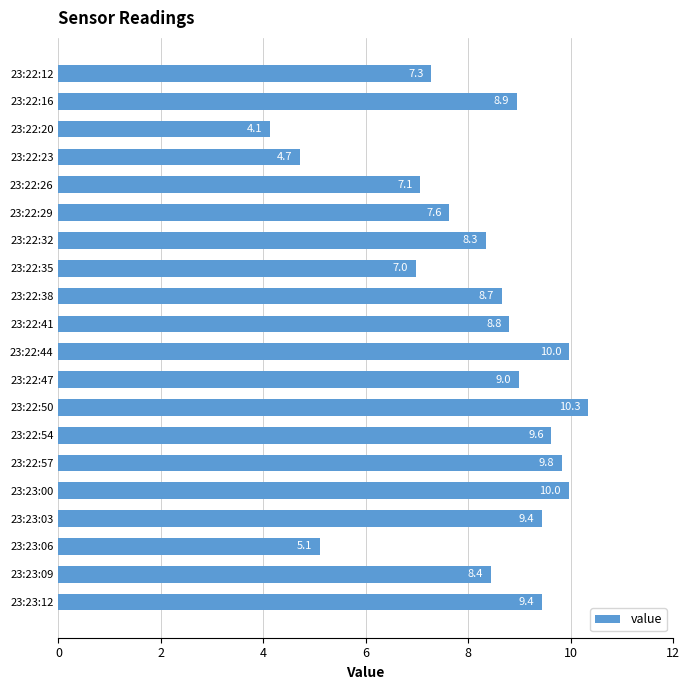

What is the difference between the second highest and second lowest values?

5.3